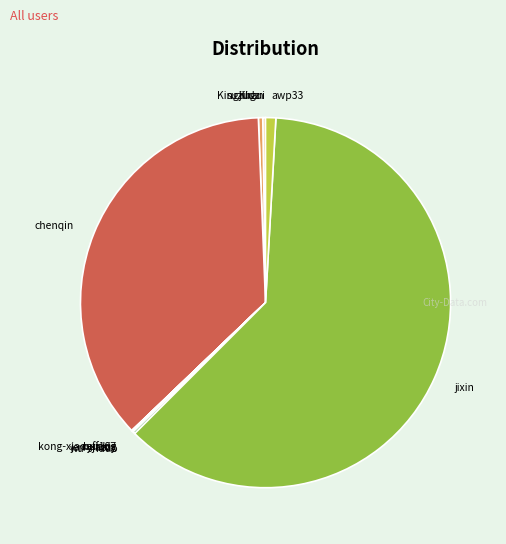

Is there a majority slice in this chart?

Yes